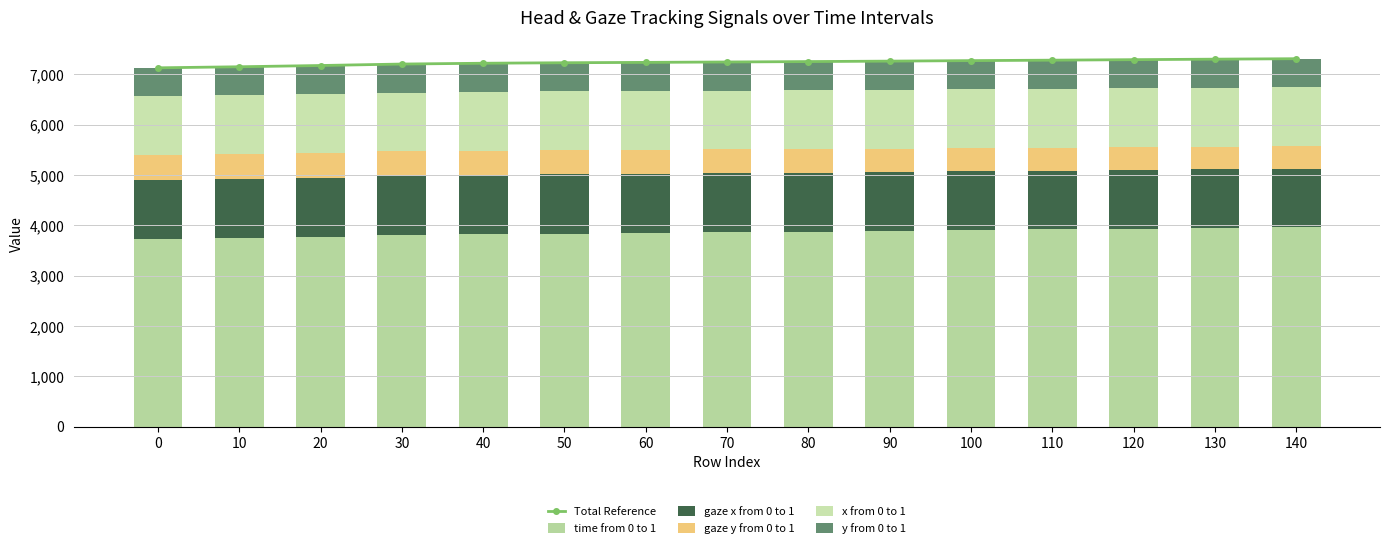

What is the value of the gaze x from 0 to 1 bar at the 15th from the left?

1160